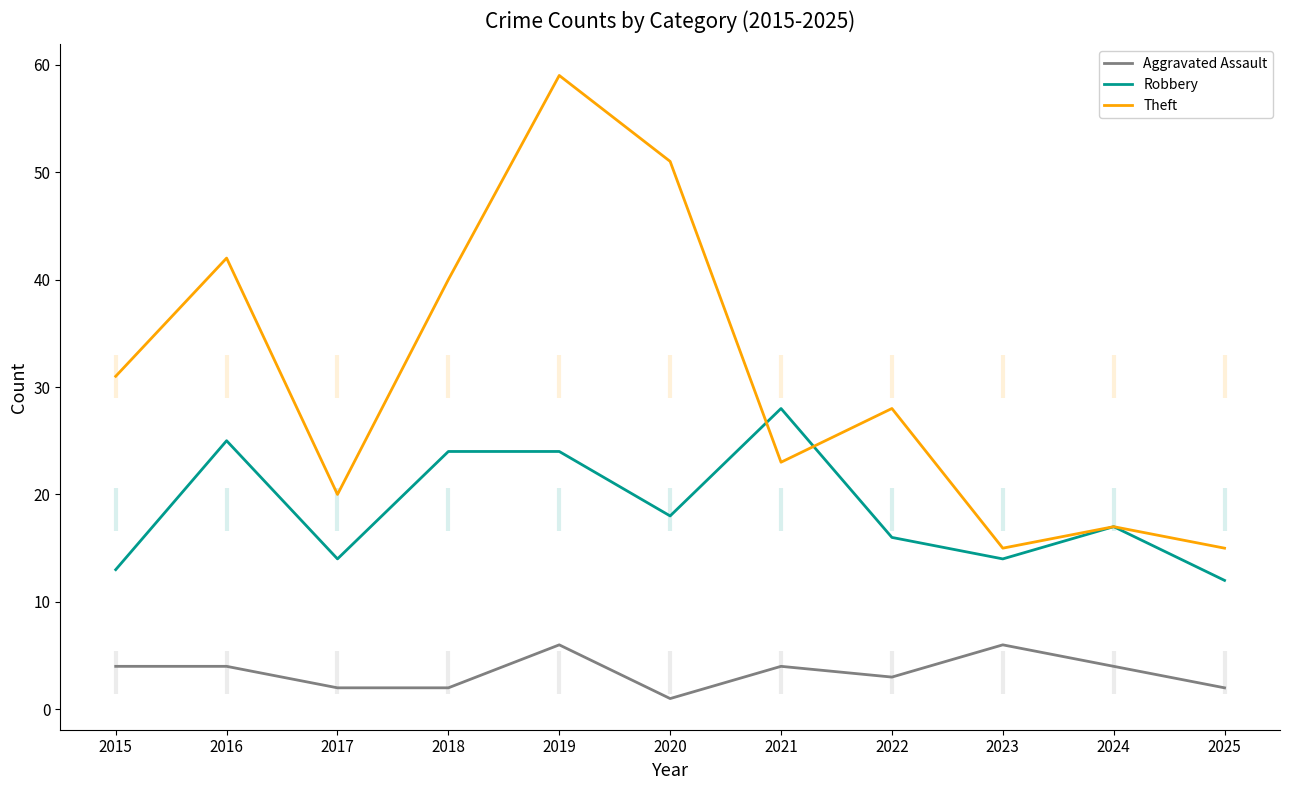

The value of Robbery at 2018 is 40. True or false?

False